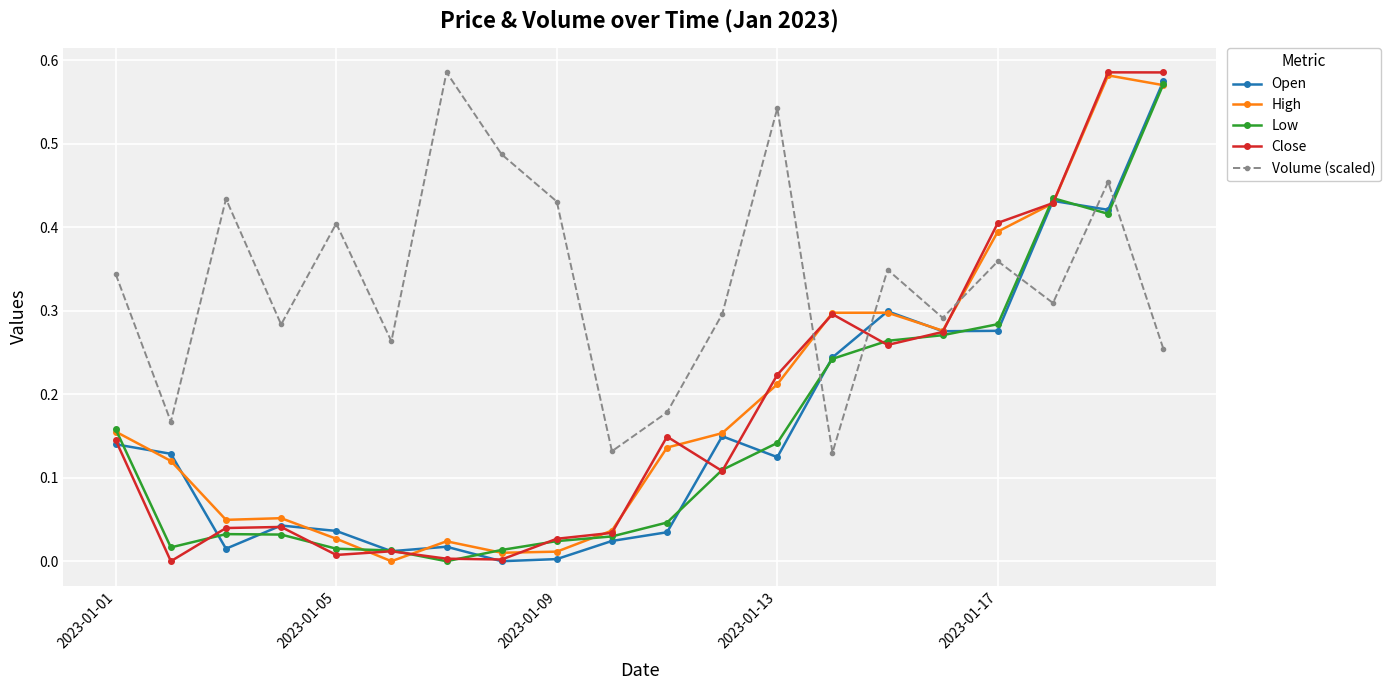

True or false: Low has more than 1 points higher than both neighbors.

True